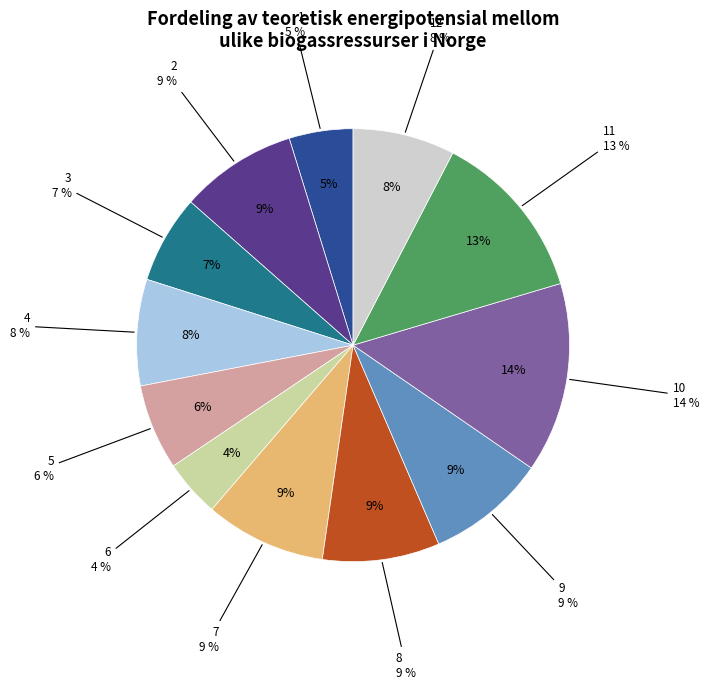

Is there a majority slice in this chart?

No